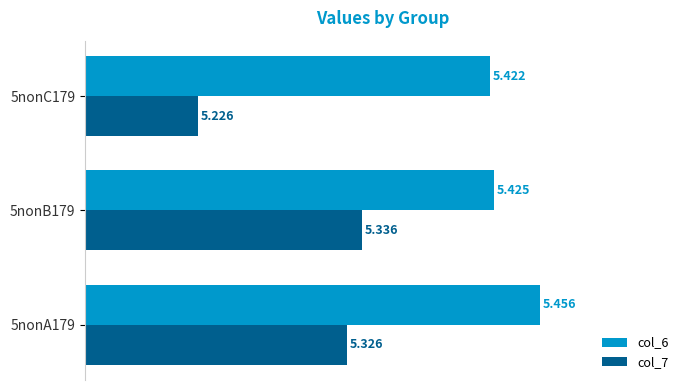

Is the value of col_7 at 5nonA179 greater than the value of col_6 at 5nonA179?

No